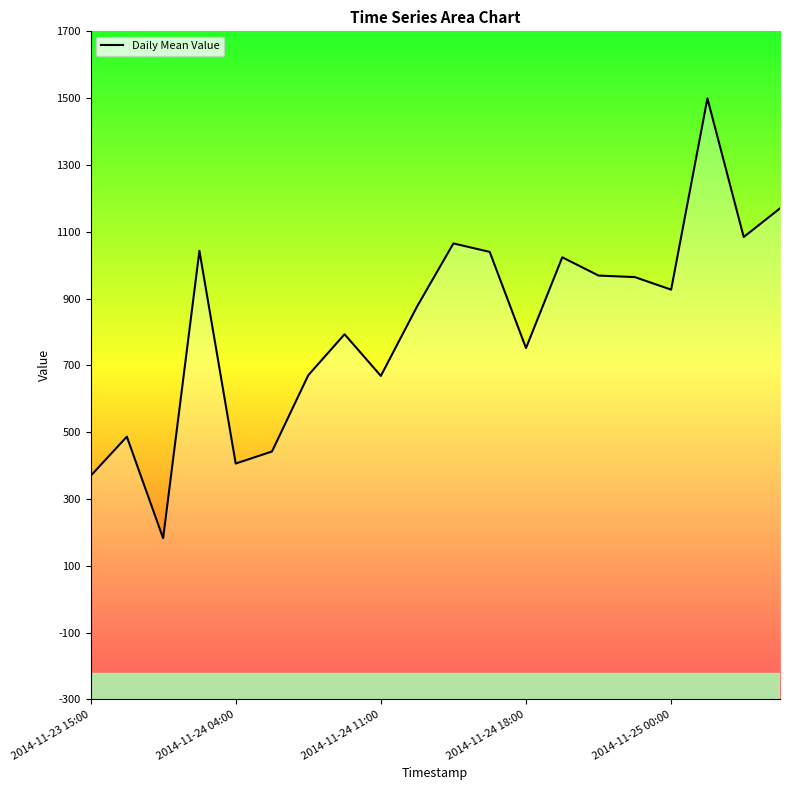

Approximately how many times larger is the value at 2014-11-24 11:00 compared to 2014-11-24 18:00?

0.9